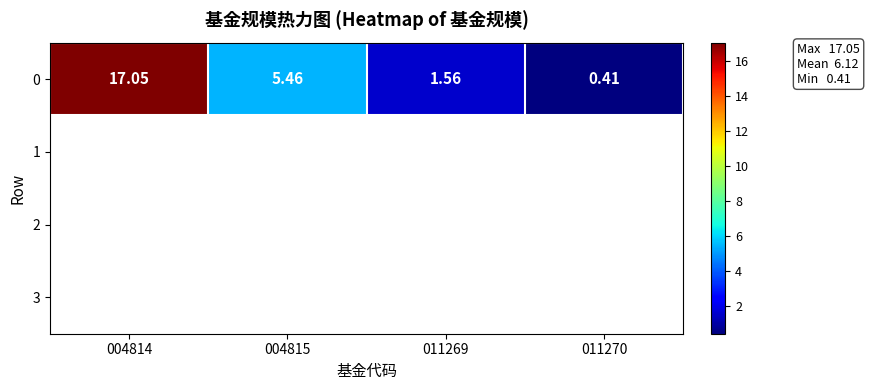

Which has a higher value, 011269 or 011270?

011269